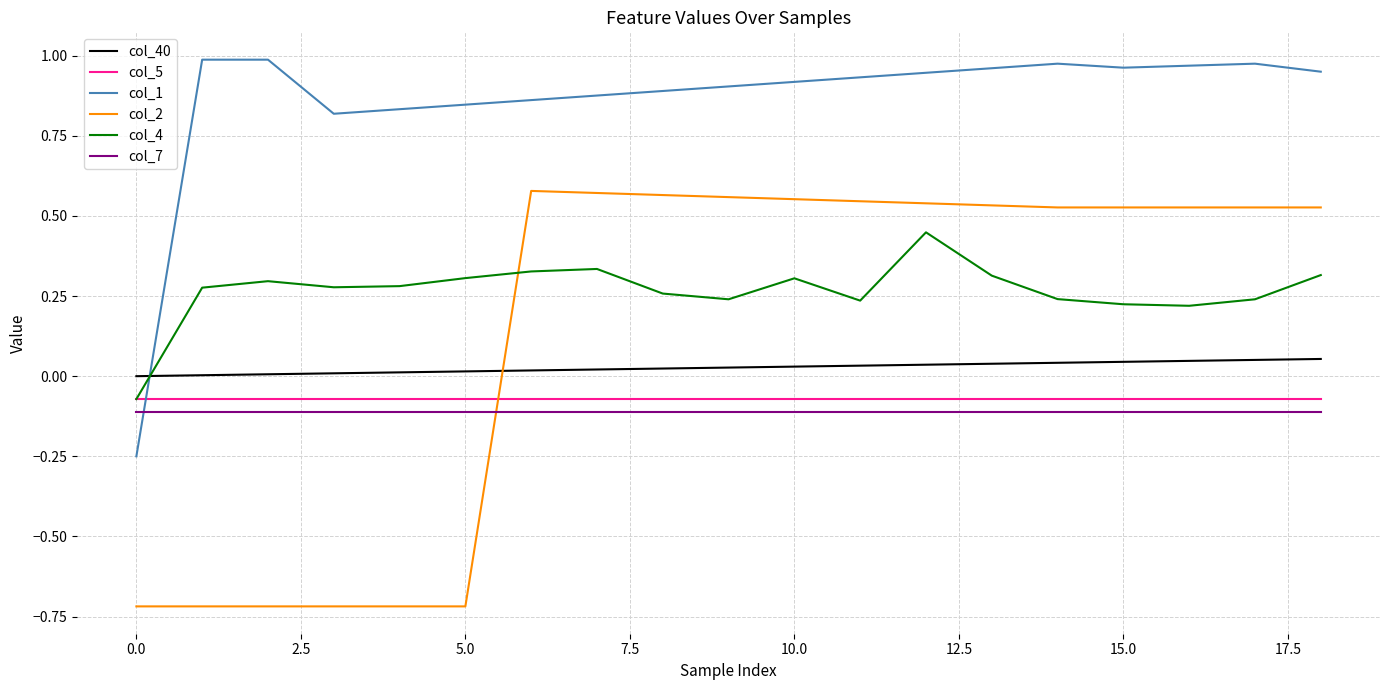

Which series has the largest range (max minus min)?

col_2